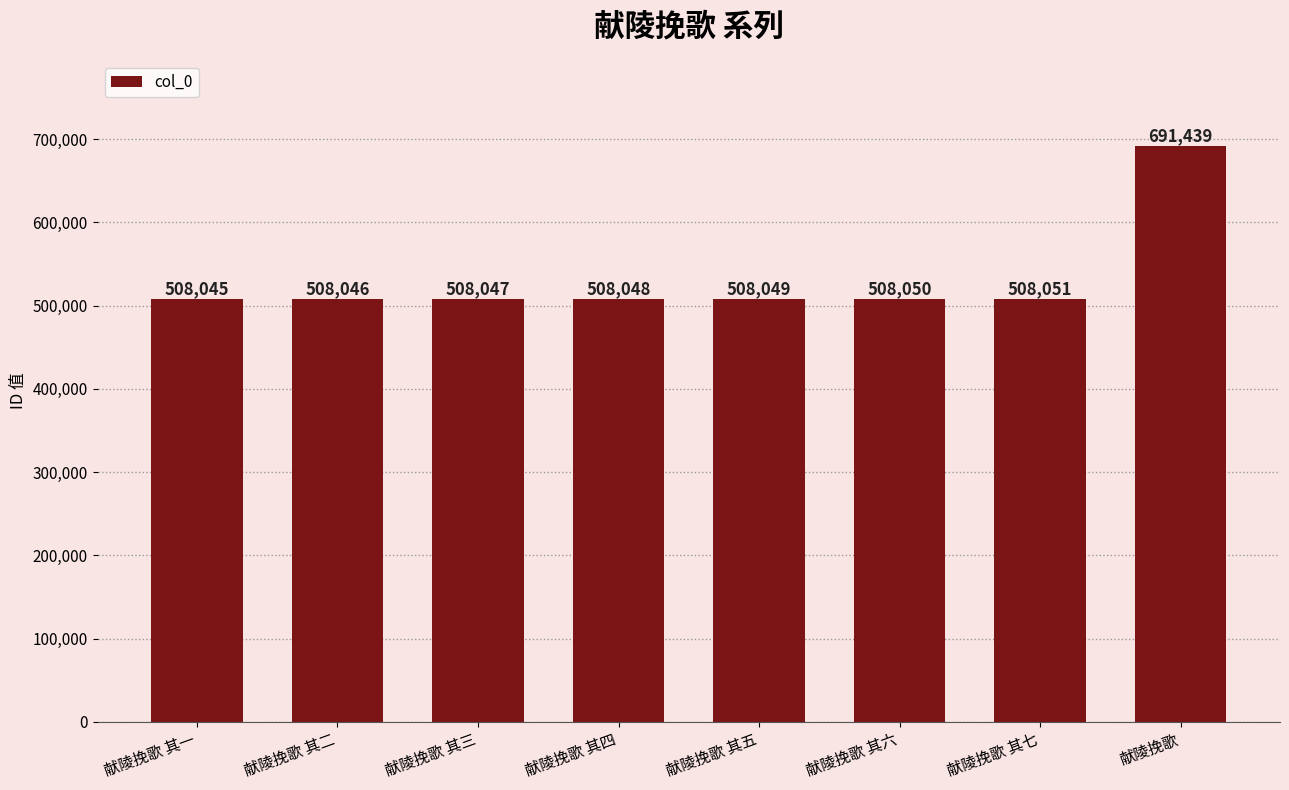

The value at 献陵挽歌 其三 is 508047. True or false?

True